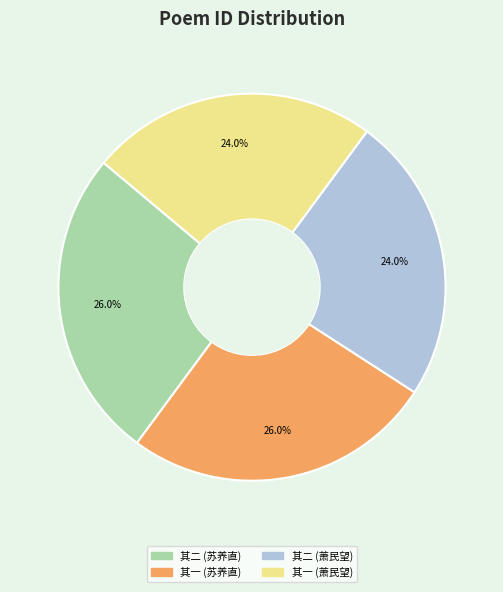

Approximately how many times larger is the value at 其一 (萧民望) compared to 其二 (萧民望)?

1.0